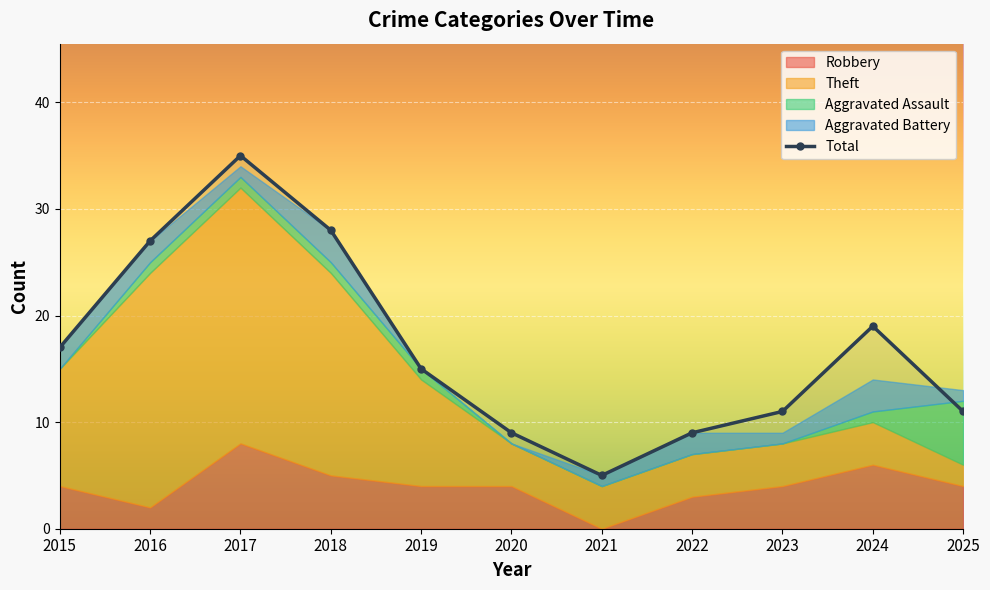

The Theft series shows 4 at 2020. True or false?

True